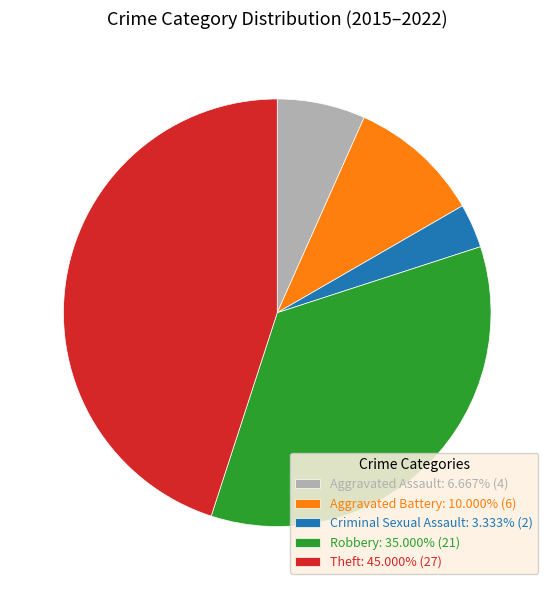

Is Criminal Sexual Assault: 3.333% (2) the majority of the pie?

No